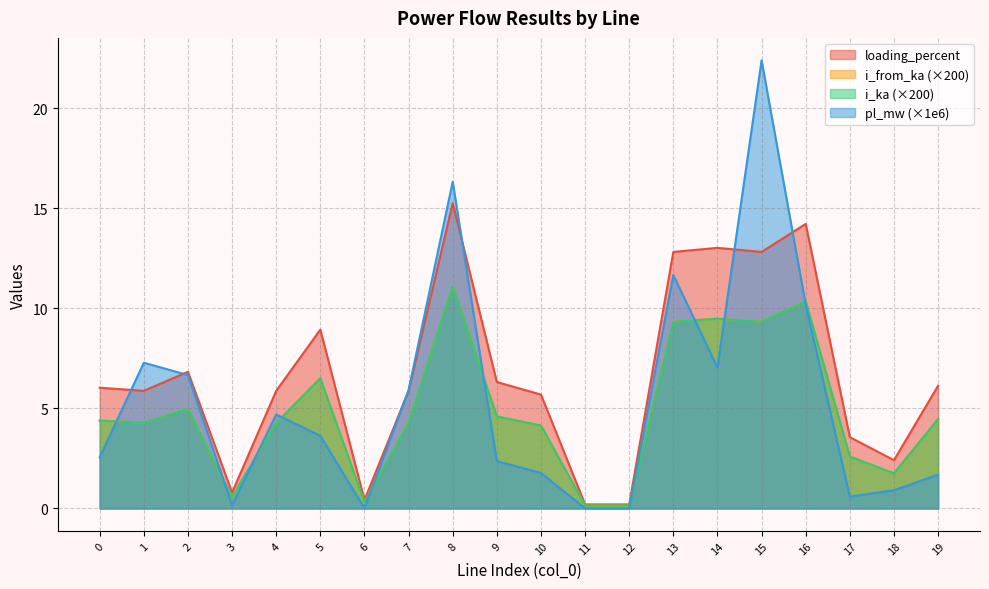

Reading left to right, list all the values displayed in this chart.

pl_mw: 0=2.6	1=7.3	2=6.7	3=0.2	4=4.7	5=3.6	6=0.0	7=5.9	8=16.3	9=2.4	10=1.8	11=0.0	12=0.0	13=11.7	14=7.0	15=22.4	16=10.2	17=0.6	18=0.9	19=1.7
i_from_ka: 0=4.4	1=4.3	2=5.0	3=0.6	4=4.3	5=6.5	6=0.3	7=4.3	8=11.1	9=4.6	10=4.1	11=0.1	12=0.1	13=9.3	14=9.5	15=9.3	16=10.4	17=2.6	18=1.8	19=4.5
i_ka: 0=6.0	1=5.9	2=6.8	3=0.8	4=5.9	5=8.9	6=0.4	7=5.9	8=15.3	9=6.3	10=5.7	11=0.2	12=0.2	13=12.8	14=13.0	15=12.8	16=14.2	17=3.6	18=2.4	19=6.1
loading_percent: 0=4.4	1=4.3	2=5.0	3=0.6	4=4.3	5=6.5	6=0.3	7=4.3	8=11.1	9=4.6	10=4.1	11=0.1	12=0.1	13=9.3	14=9.5	15=9.3	16=10.4	17=2.6	18=1.8	19=4.5